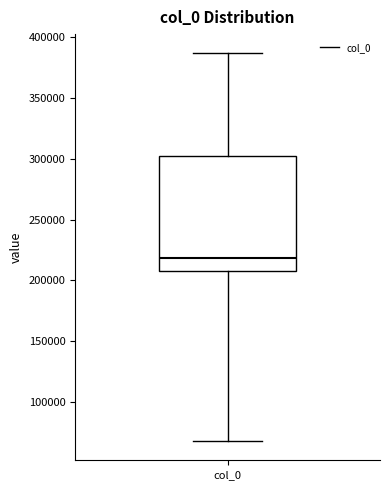

Read this box plot against the y-axis: the position of the median line, the range covered by the box, and the ends of both whiskers. The values are not printed on the chart, so give them approximately, as read against the axis.

median 220000, box 210000 to 300000, whiskers 70000 to 385000